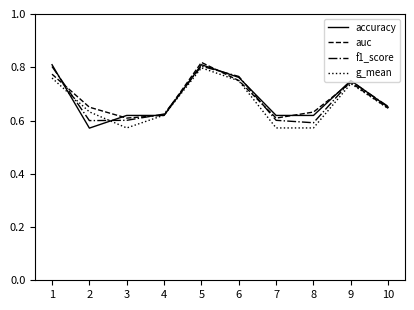

What is the total value across all series at 1?

3.1